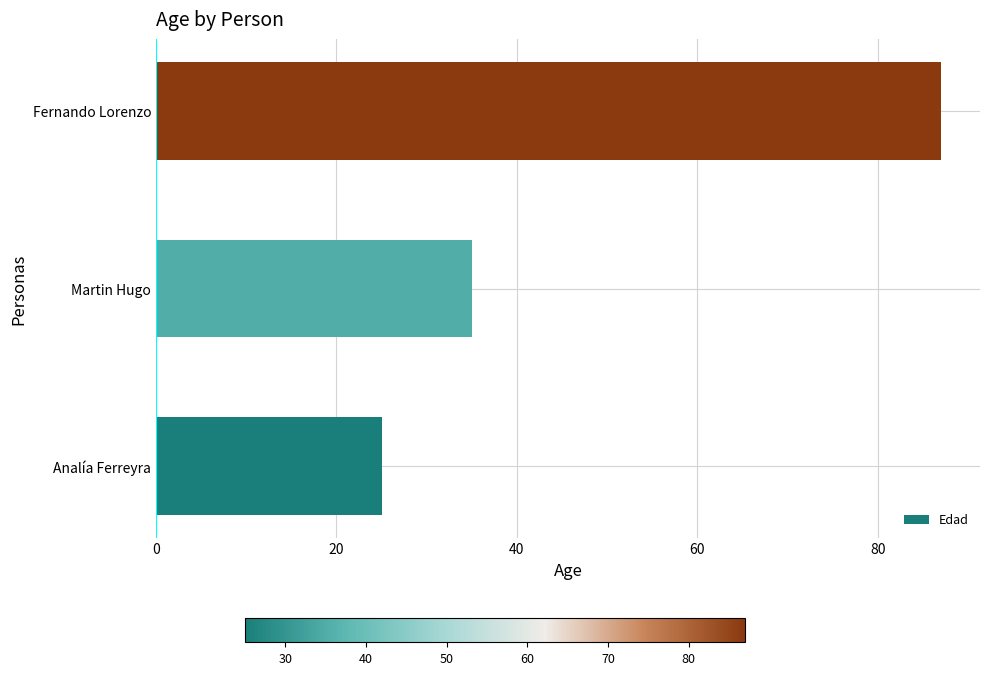

Is it true that the value at Analía Ferreyra is 45?

False